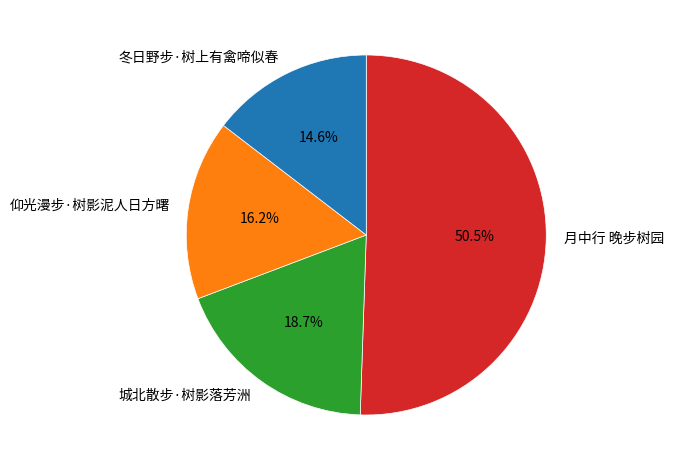

Count the number of slices in the pie.

4